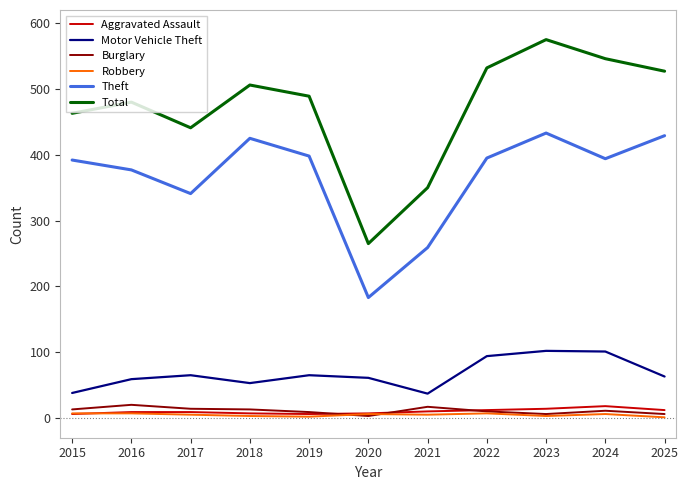

At which label does Total reach its peak?

2023